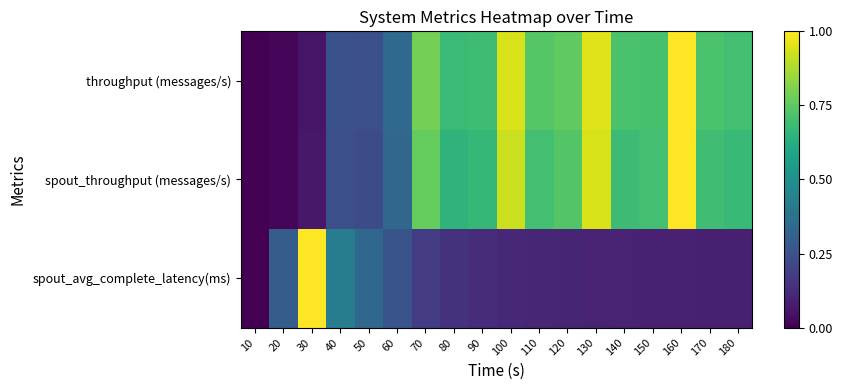

Between 100 and 130, which series saw the biggest shift?

spout_throughput (messages/s)